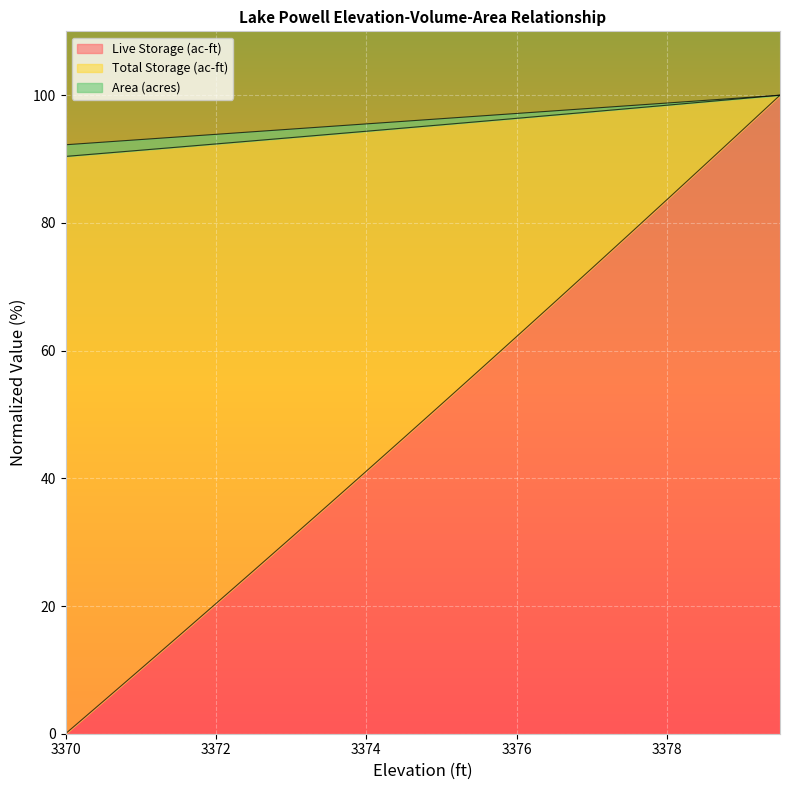

The Live Storage (ac-ft) series shows 8.3 at 3372. True or false?

False